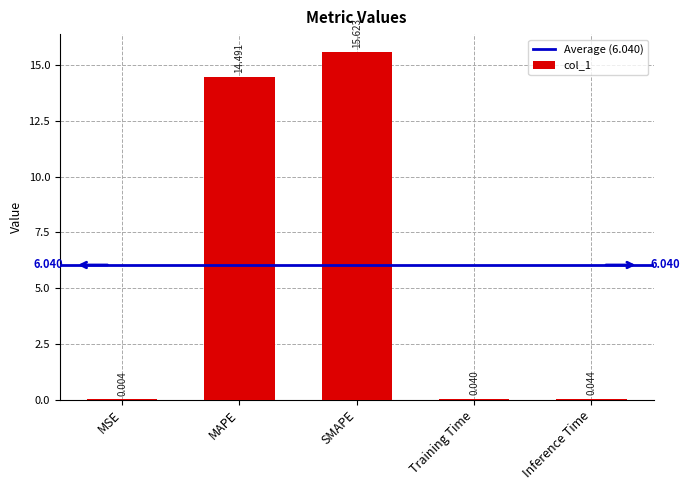

Which has a higher value, SMAPE or MAPE?

SMAPE